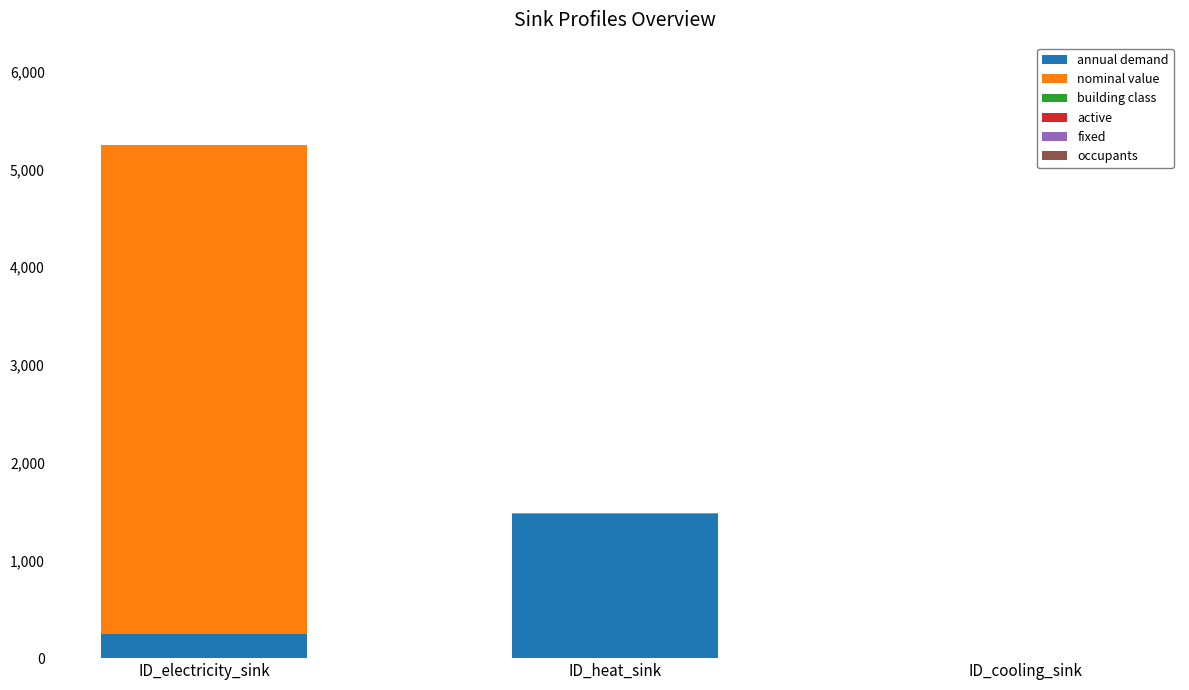

Are the bars horizontal?

No